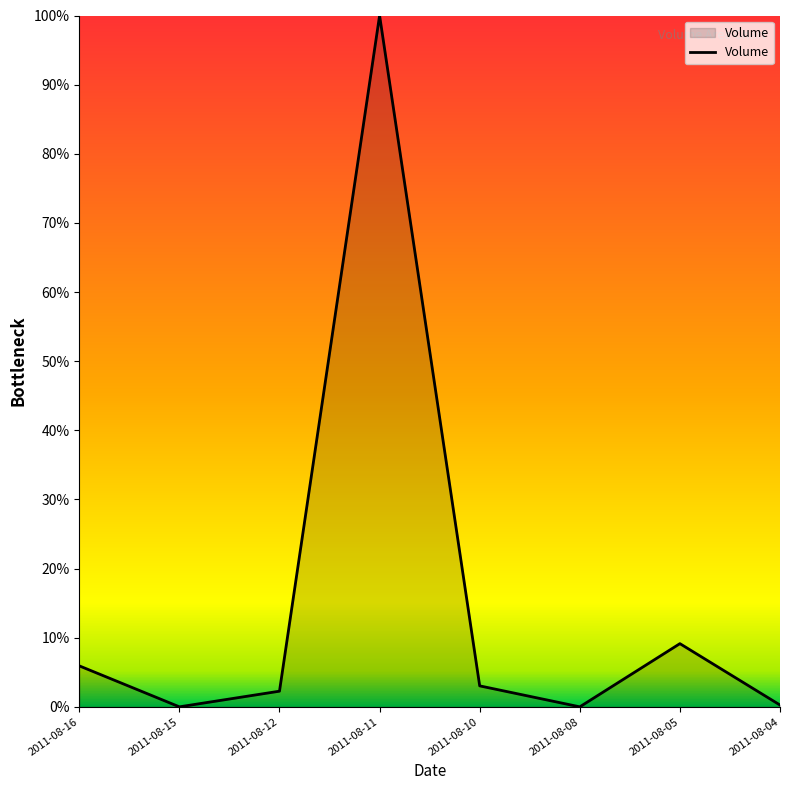

Does the chart display data point markers on the line(s)?

No